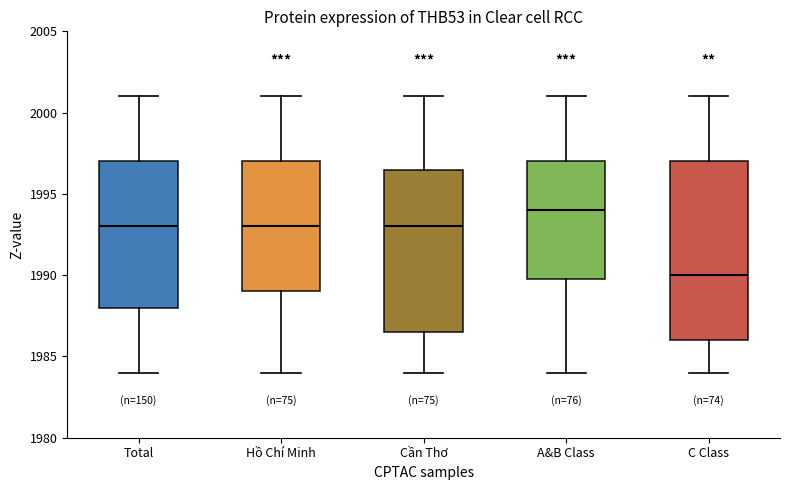

Where does the lower whisker of the box for Total end on the y-axis? The values are not printed on the chart, so give them approximately, as read against the axis.

1984.0